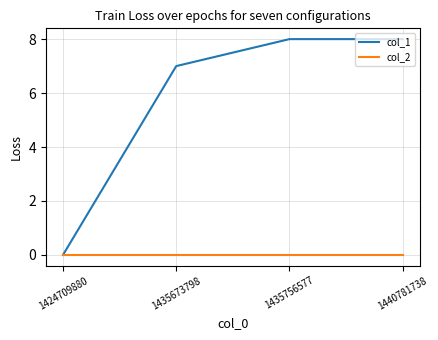

What is the sum of all col_1 values?

23